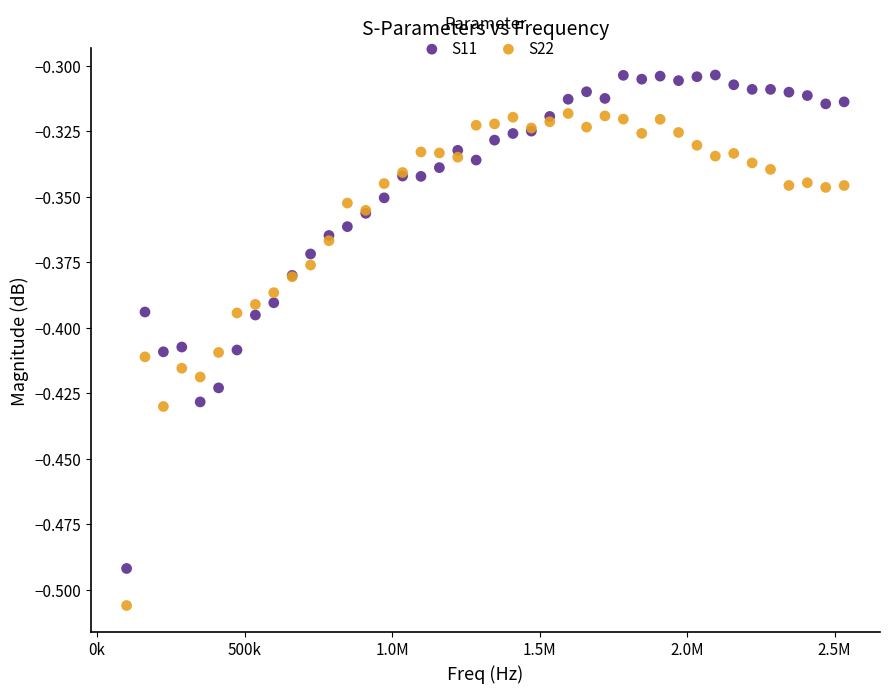

What are all the series names shown in the legend?

S11, S22